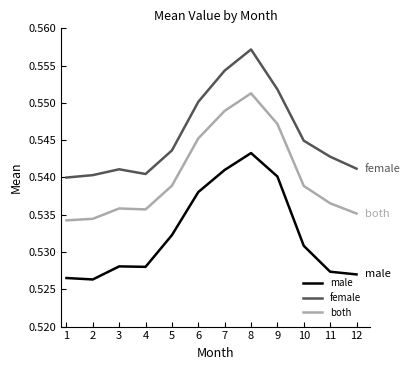

Does the chart display data point markers on the line(s)?

No